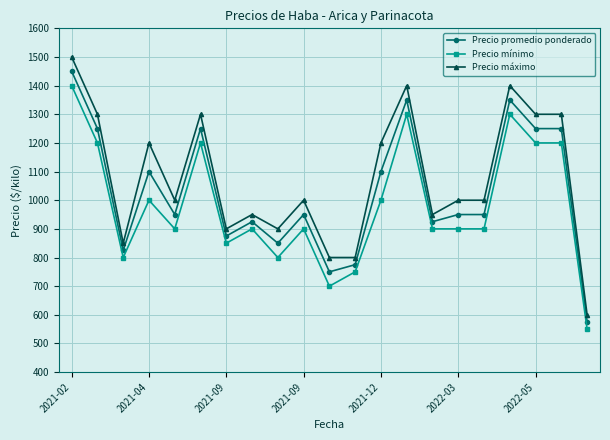

What is the difference between the maximum and minimum values in the Precio máximo series?

900